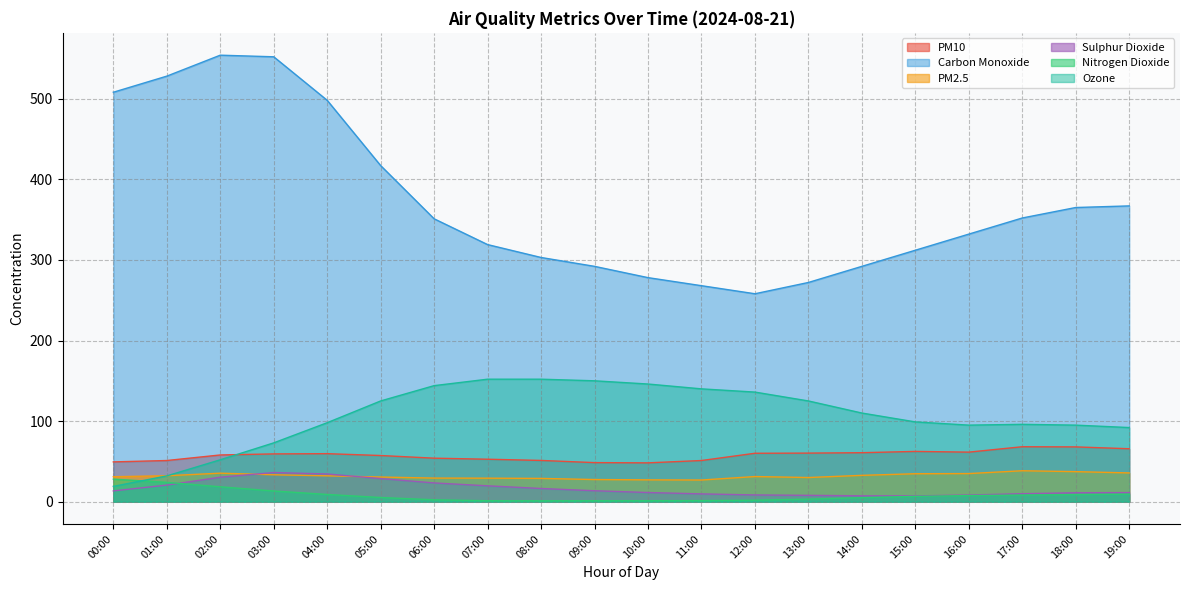

What value does the Sulphur Dioxide series have at 15:00?

7.2